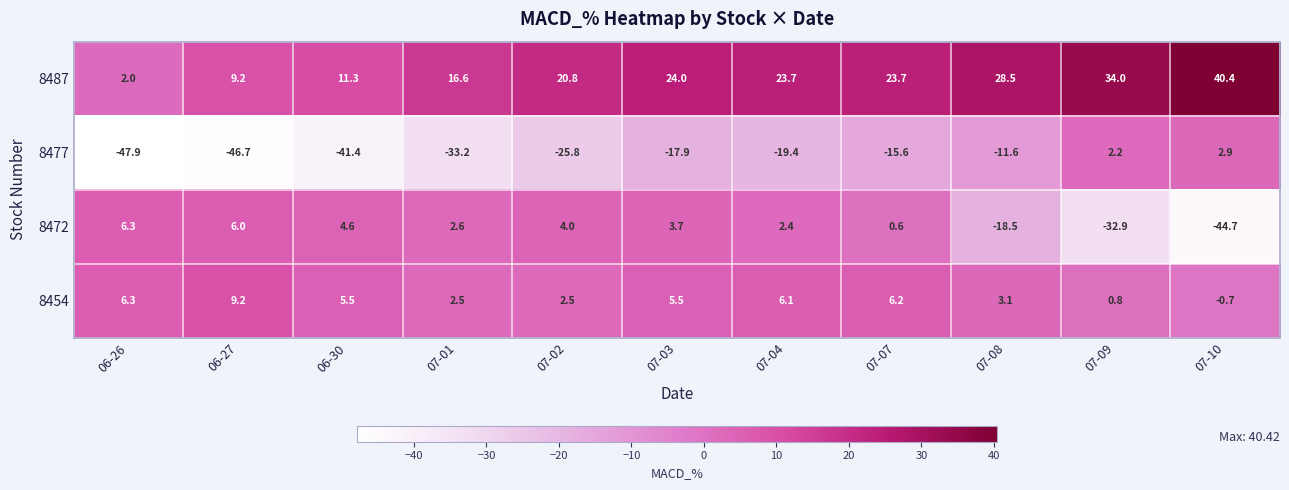

Where does the 8477 series first go above -19?

07-03